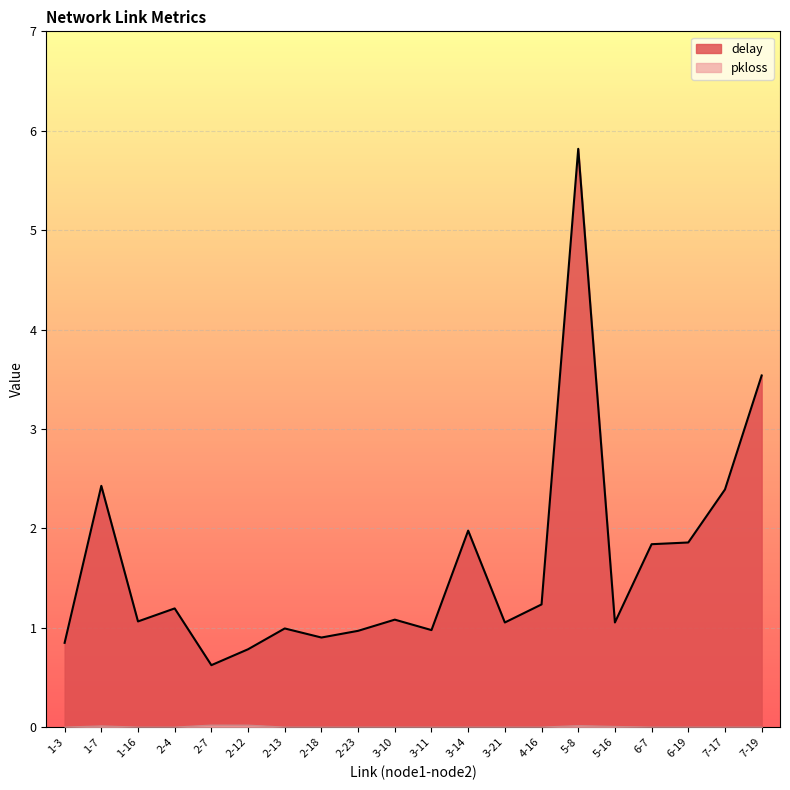

Does the chart display data point markers on the line(s)?

No